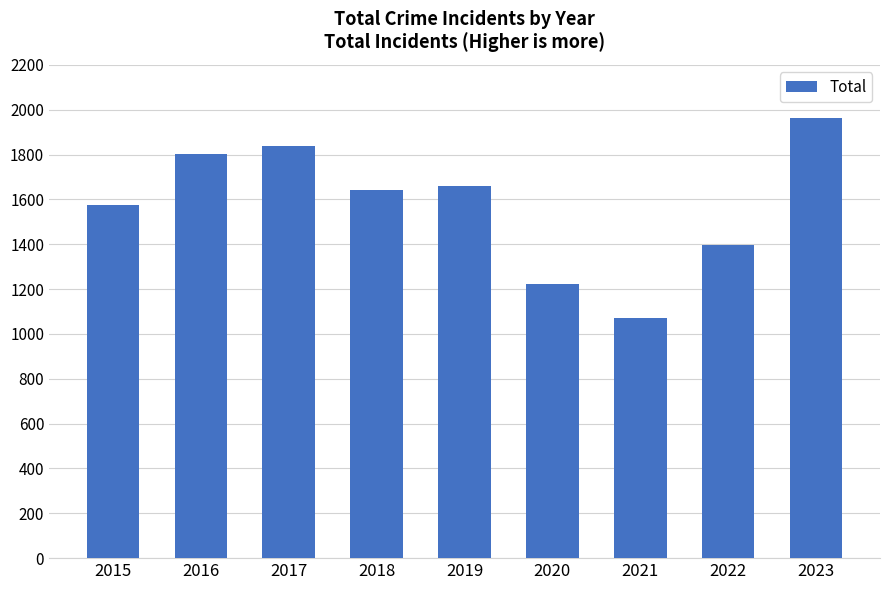

The chart shows a value of 1643 at 2018. True or false?

True